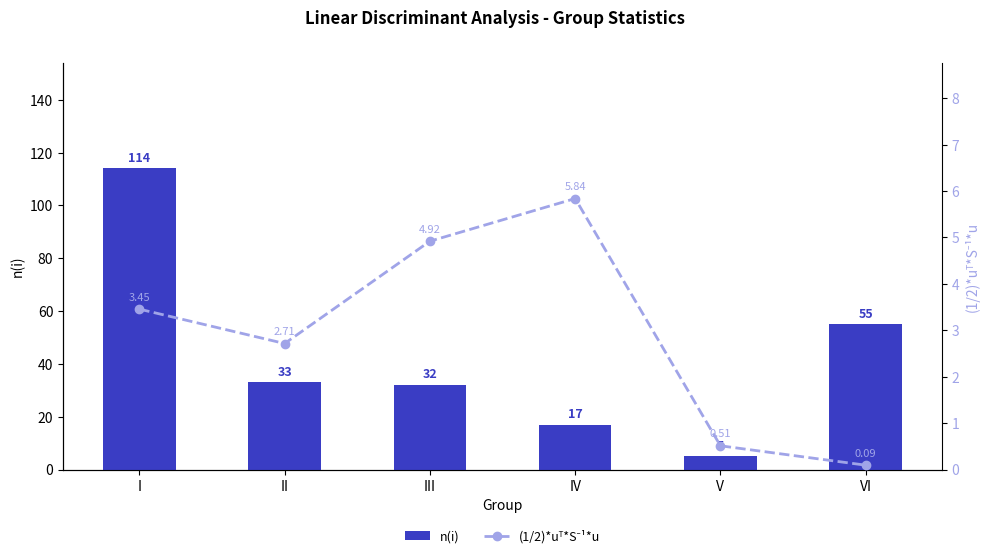

Where is (1/2)*uᵀ*S⁻¹*u nearest to the value 2?

II